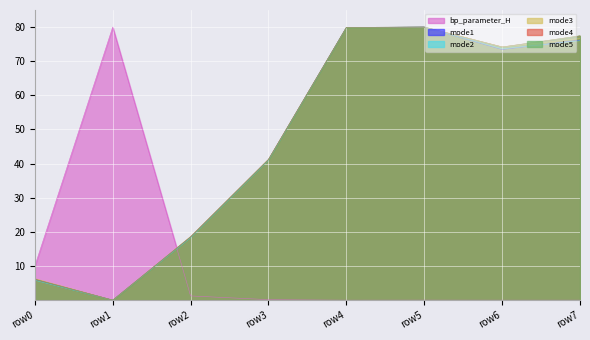

Count the number of data series in this chart.

6